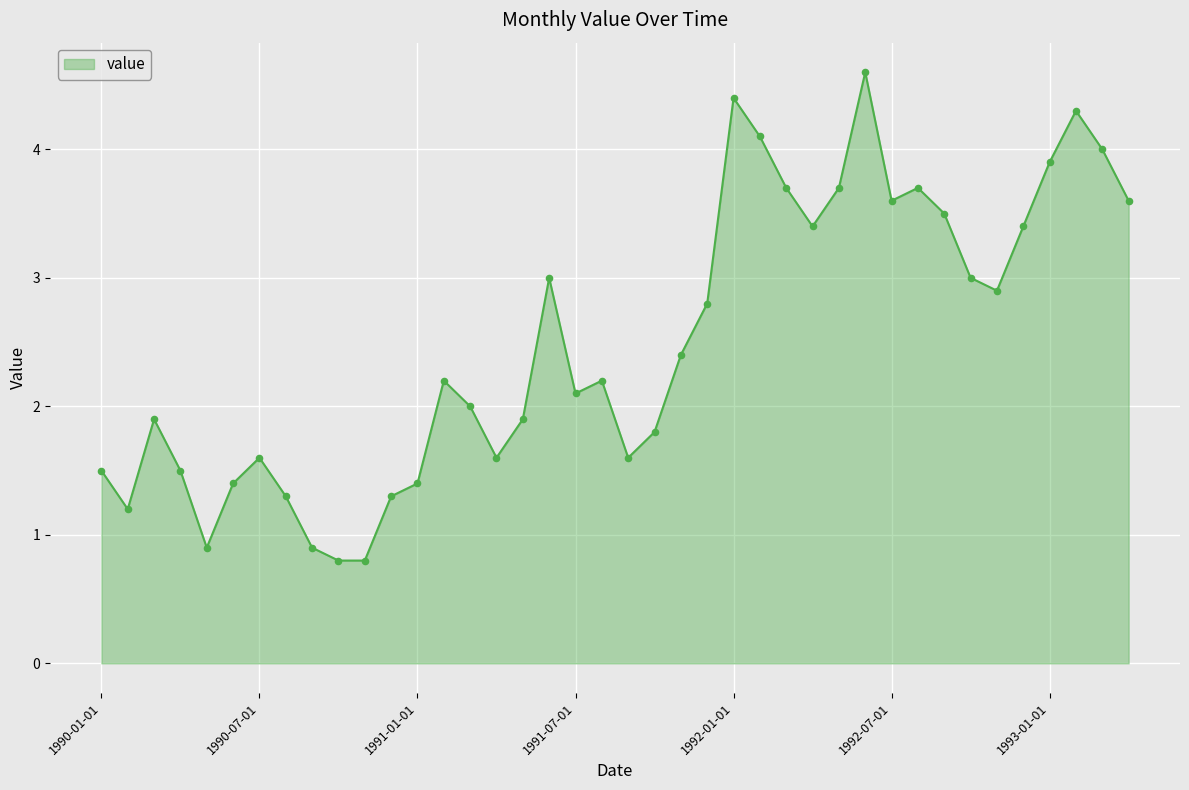

What is the minimum value shown in the chart?

0.8